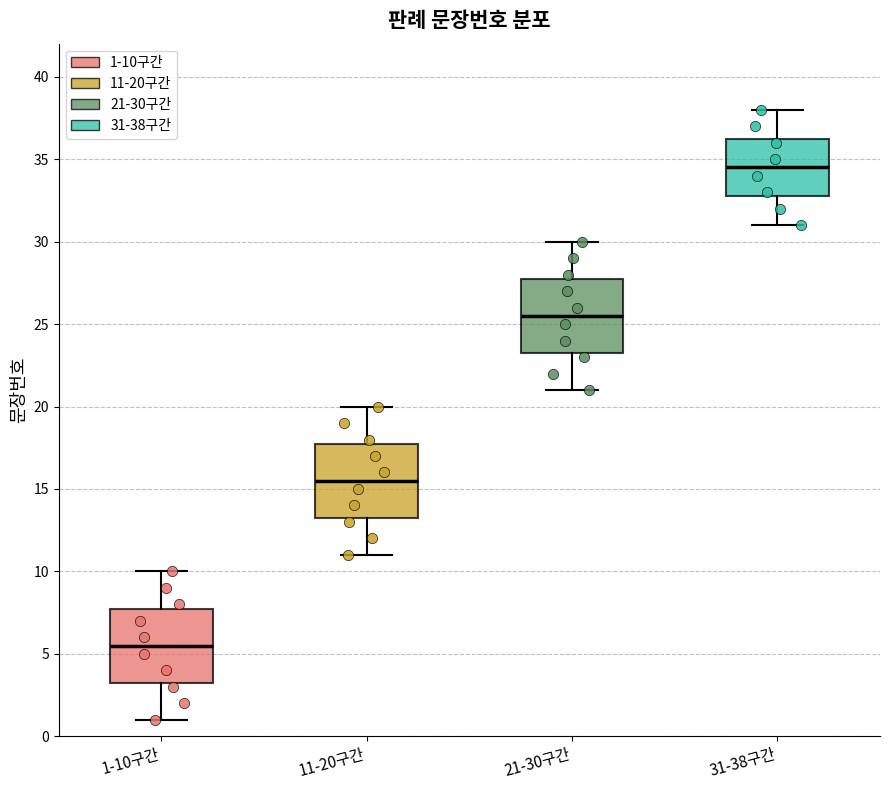

Reading left to right, read every box against the y-axis: the position of its median line, the range the box covers, and the ends of its whiskers. The values are not printed on the chart, so give them approximately, as read against the axis.

1-10구간: median 5.5, box 3.5 to 8.0, whiskers 1.0 to 10.0
11-20구간: median 15.5, box 13.5 to 18.0, whiskers 11.0 to 20.0
21-30구간: median 25.5, box 23.5 to 28.0, whiskers 21.0 to 30.0
31-38구간: median 34.5, box 33.0 to 36.5, whiskers 31.0 to 38.0